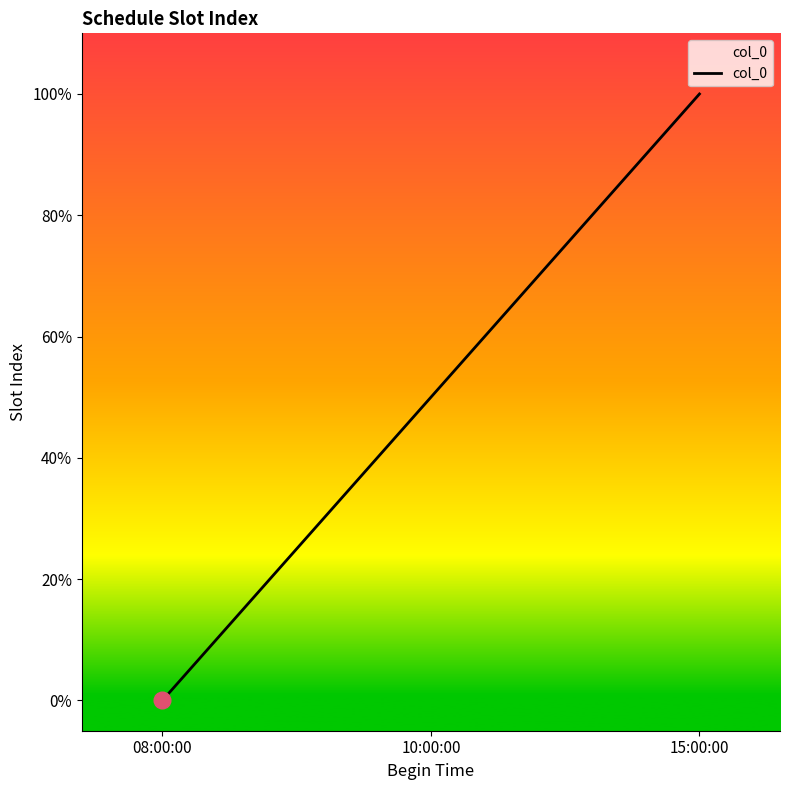

Does the chart display data point markers on the line(s)?

No